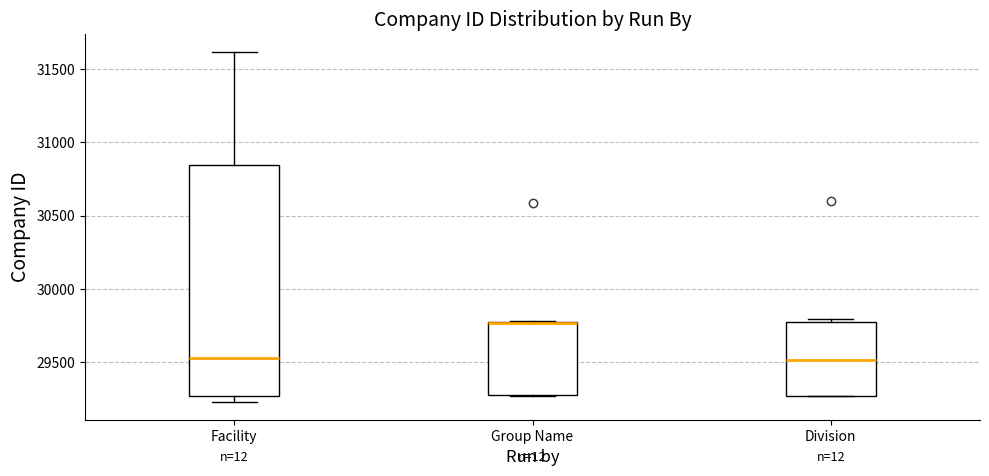

Comparing the boxes themselves (not the whiskers), which one is the tallest?

Facility